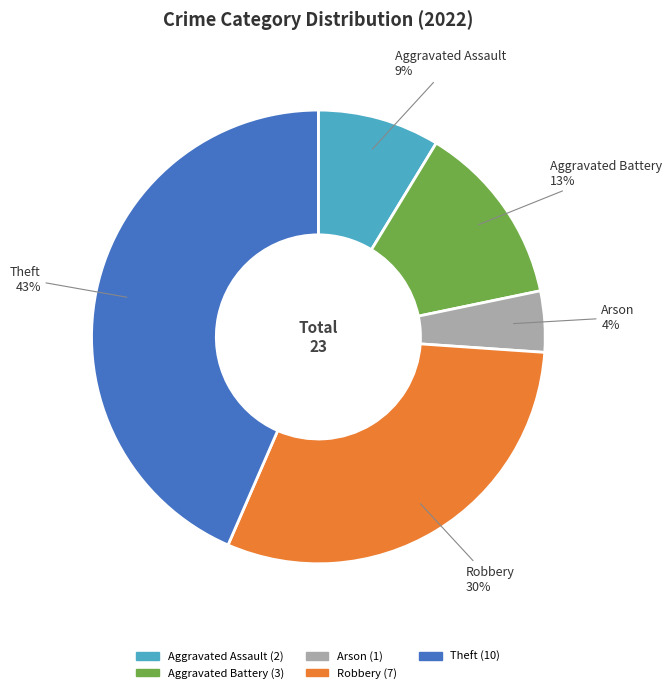

The Arson slice represents 4% of the pie. True or false?

True